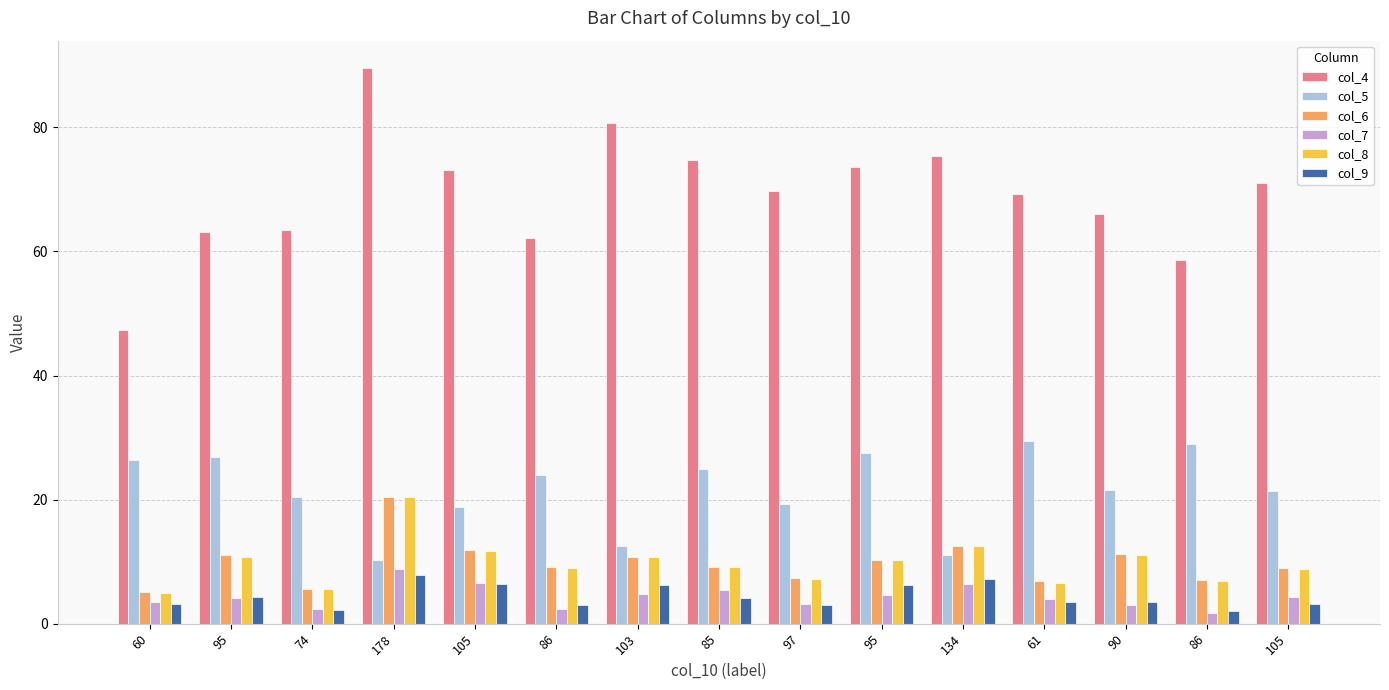

How many bars are there in total?

90